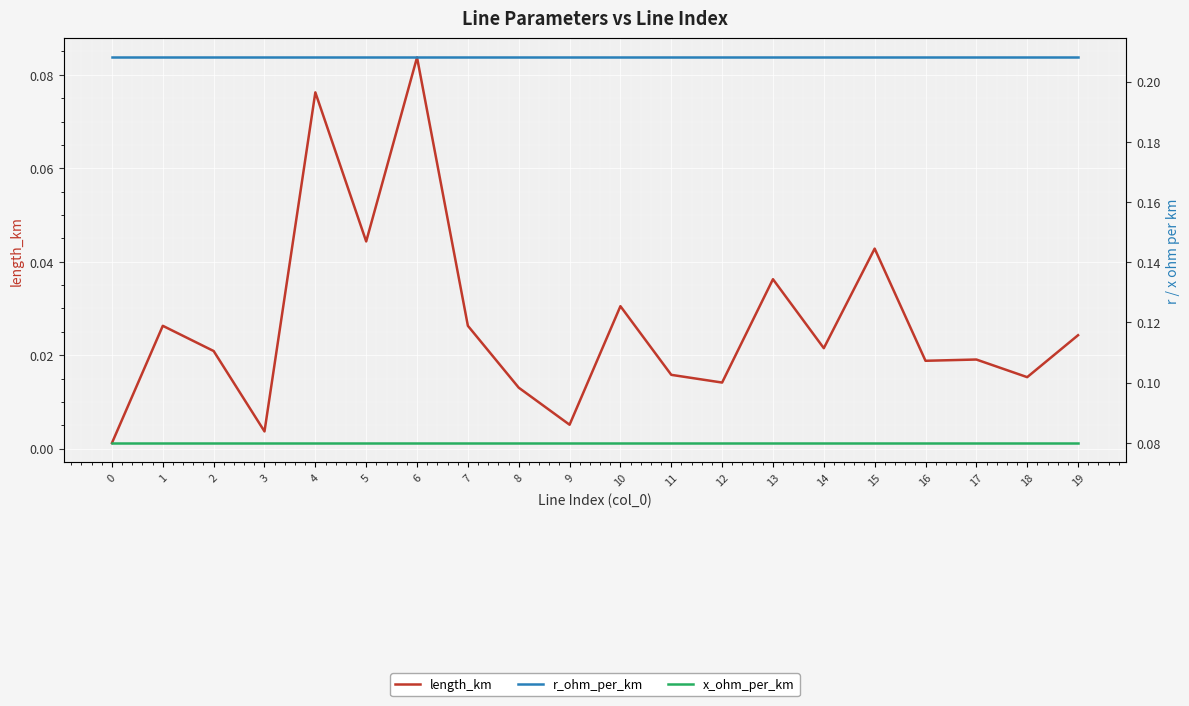

What is the spread (max minus min) of values at 13?

0.2